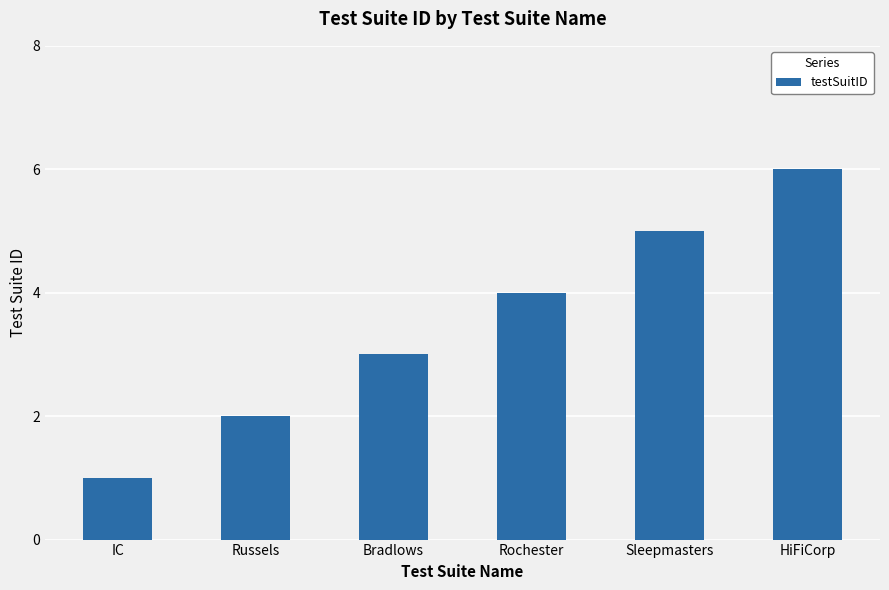

Is it true that the value at IC is 1?

True